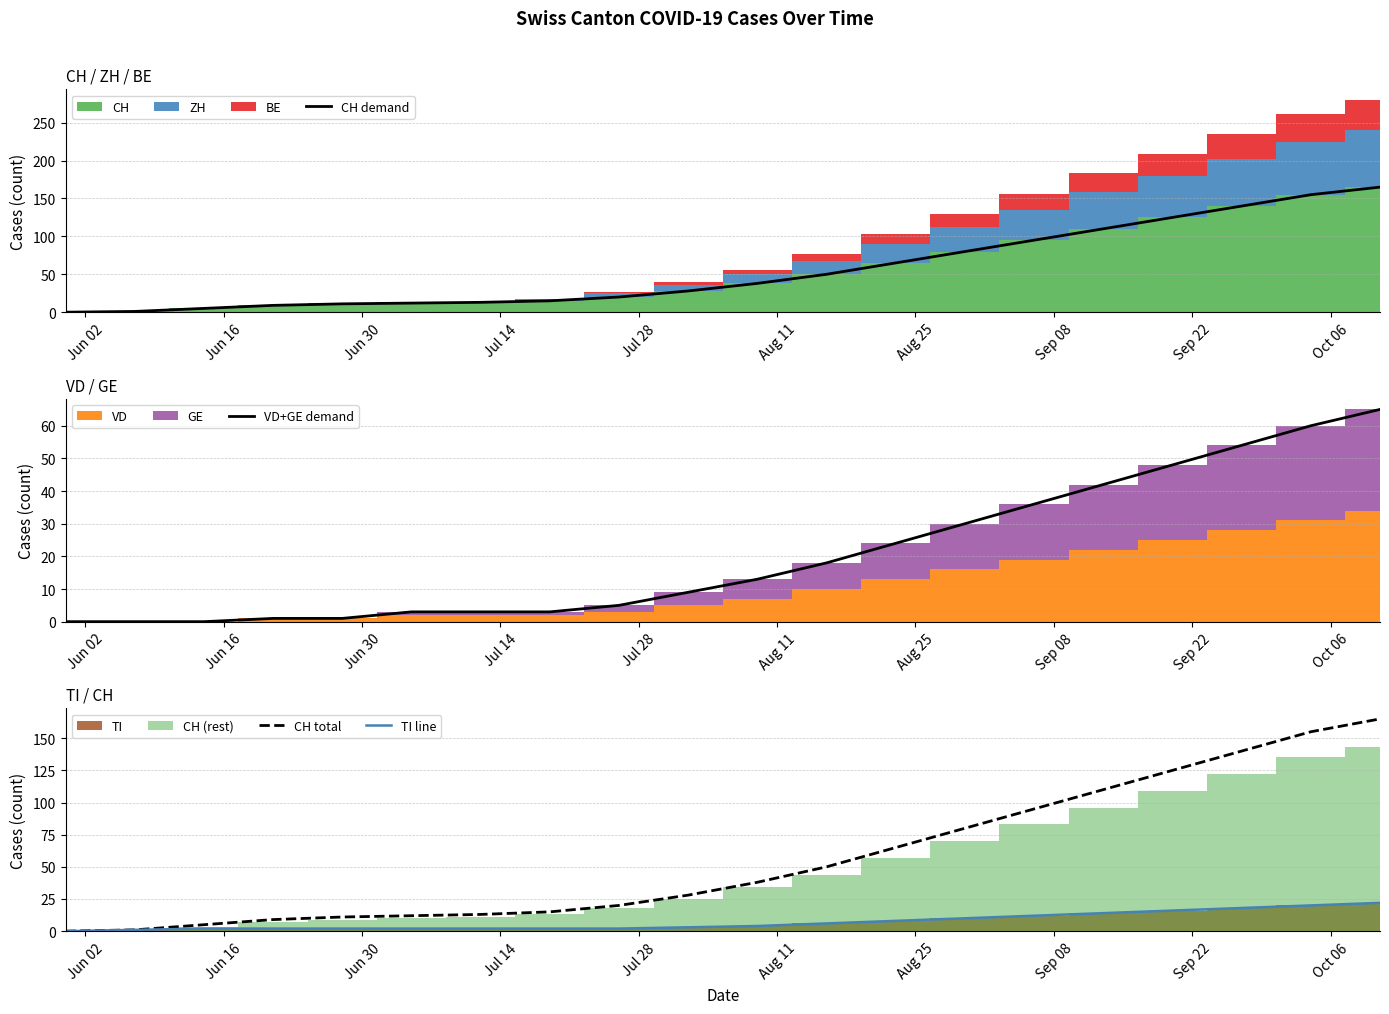

What is the highest value of the TI line series?

22